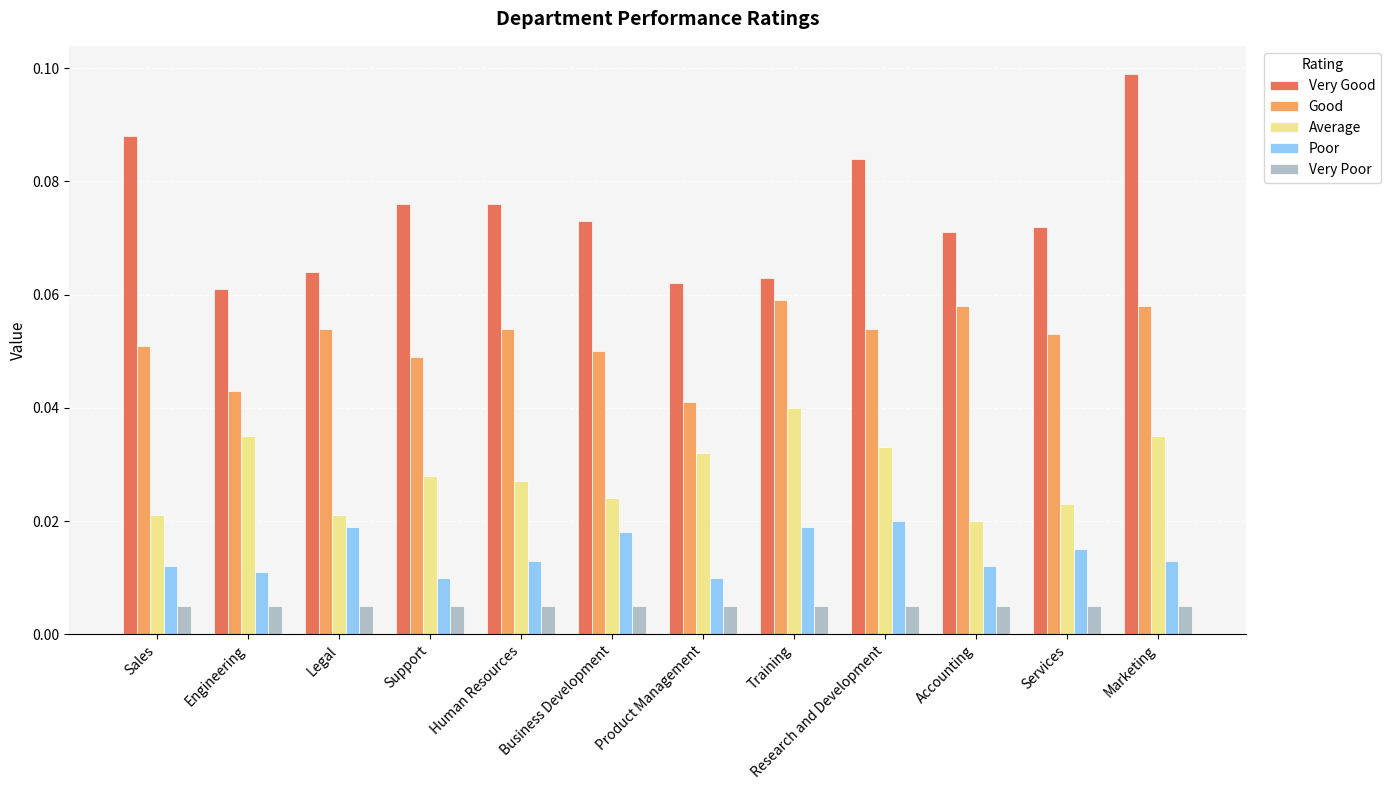

How many Average values are between 0 and 1?

12